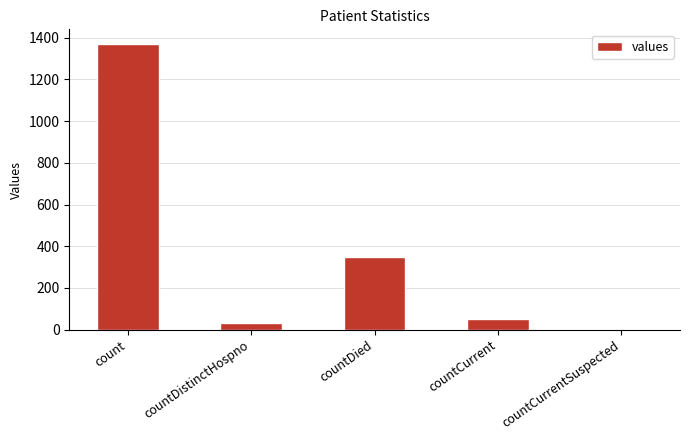

Does the chart contain stacked bars?

No